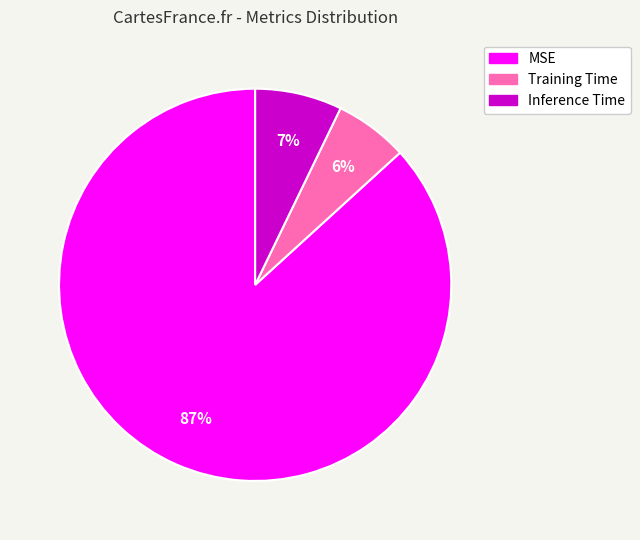

The MSE slice represents 87% of the pie. True or false?

True